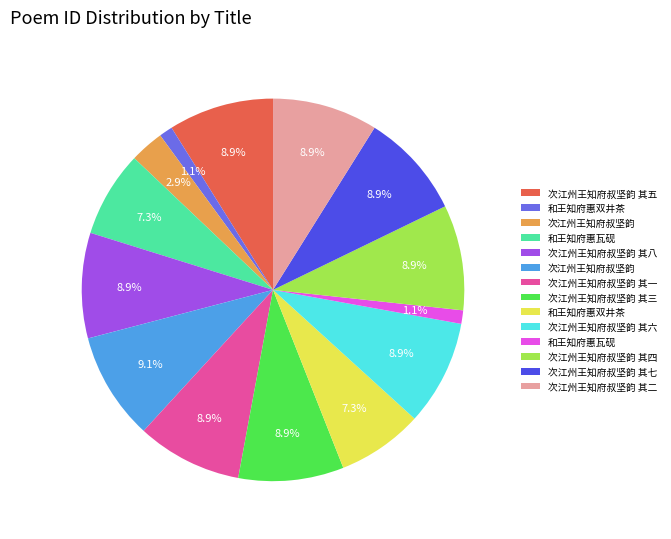

Is there any slice that represents more than half of the pie?

No